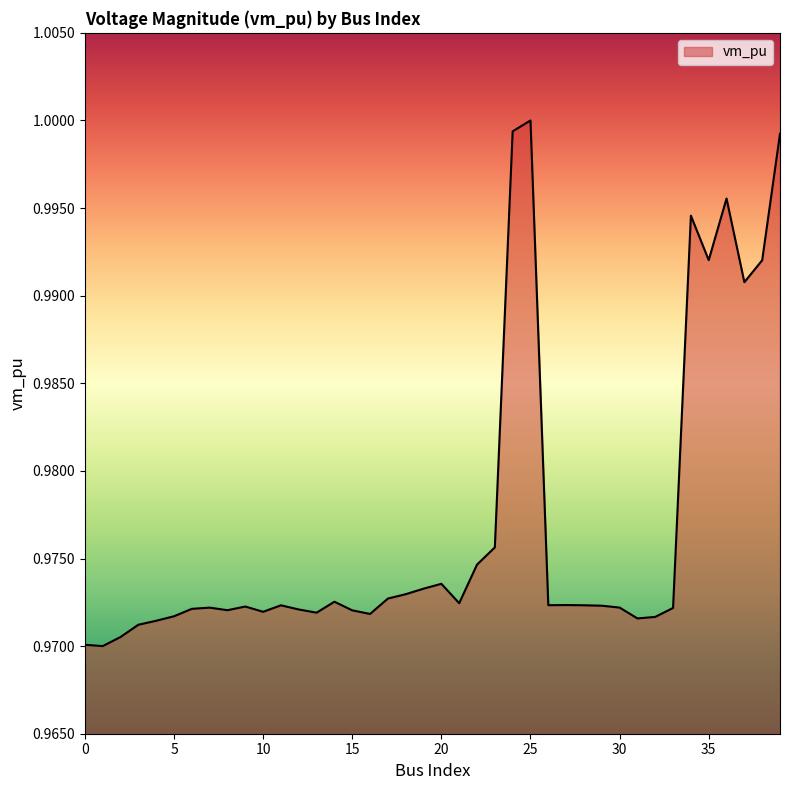

Reading left to right, extract all data points from this chart.

1.0	1.0	1.0	1.0	1.0	1.0	1.0	1.0	1.0	1.0	1.0	1.0	1.0	1.0	1.0	1.0	1.0	1.0	1.0	1.0	1.0	1.0	1.0	1.0	1.0	1.0	1.0	1.0	1.0	1.0	1.0	1.0	1.0	1.0	1.0	1.0	1.0	1.0	1.0	1.0